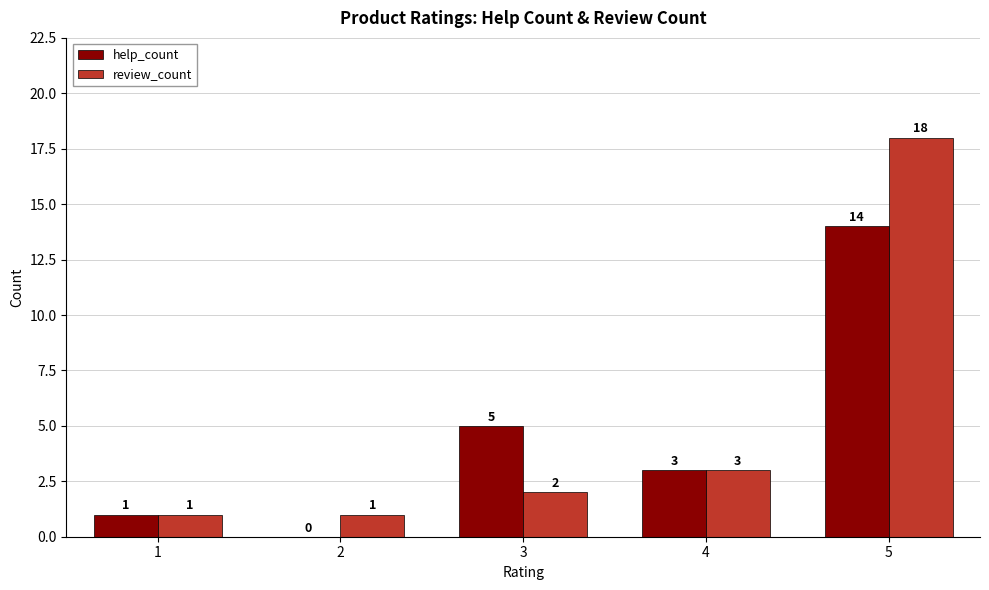

What is the total value across all series at 1?

2